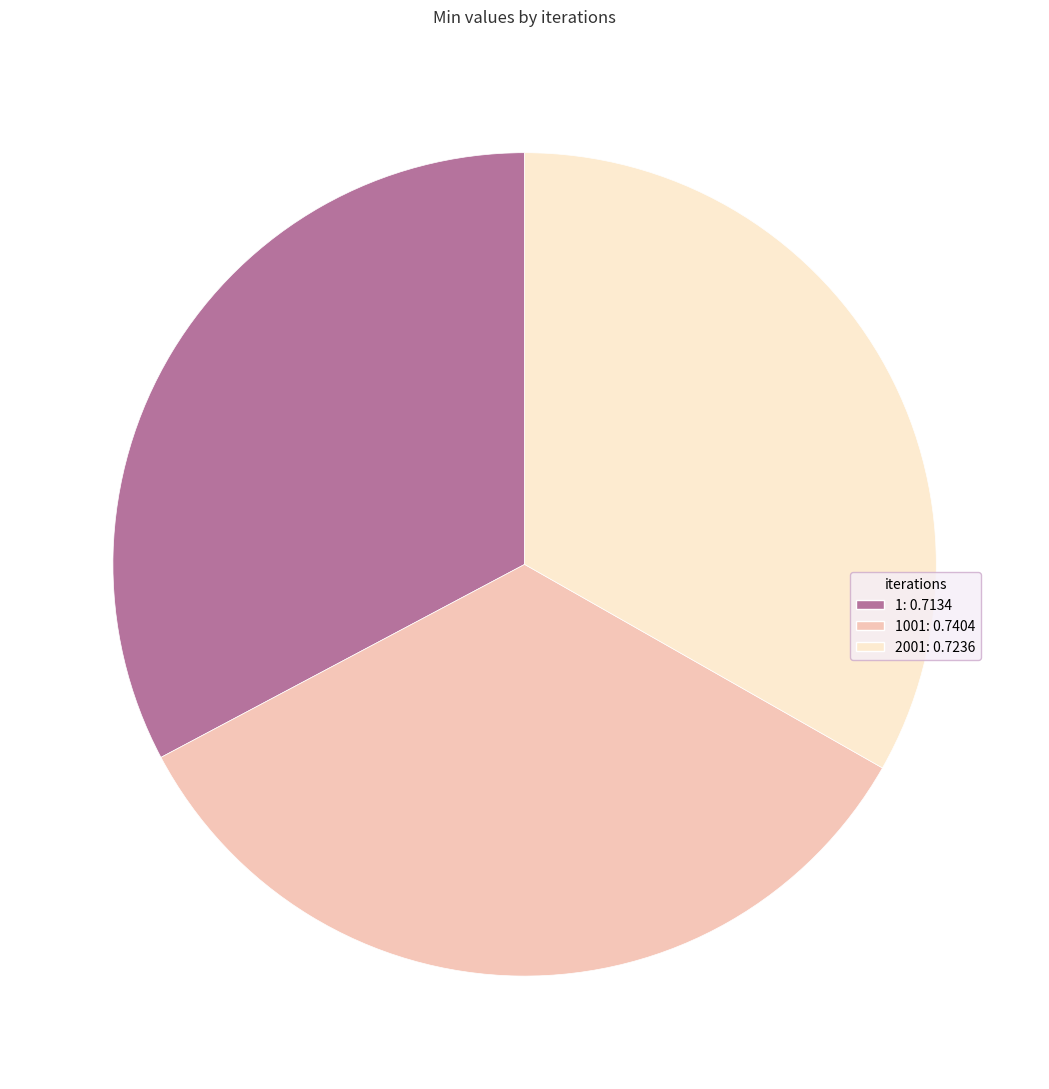

Is there a majority slice in this chart?

No